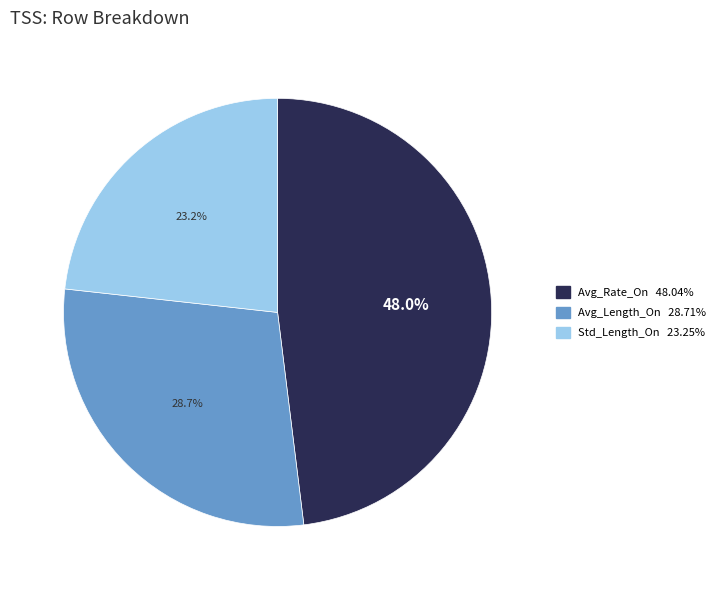

Count the number of slices in the pie.

3